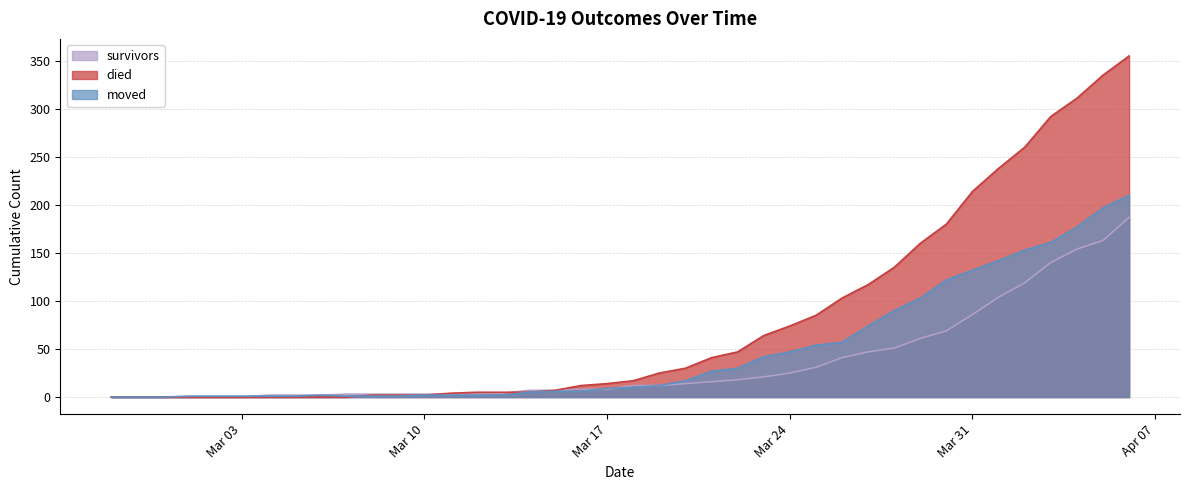

List the series in order of their overall mean, lowest first.

survivors, moved, died